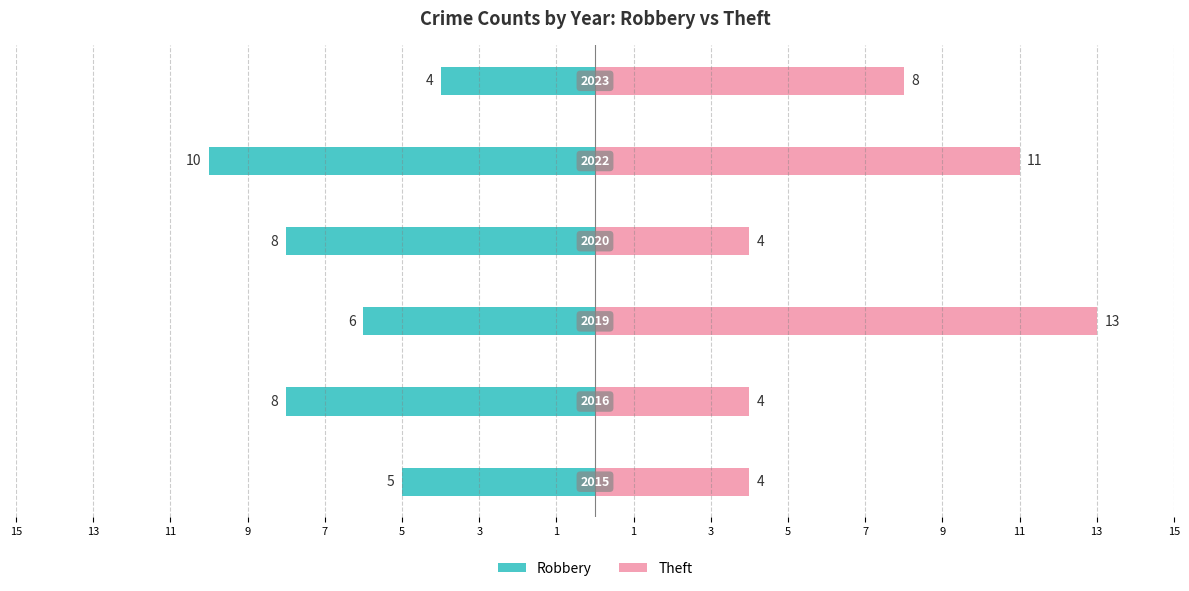

What are all the series names shown in the legend?

Robbery, Theft